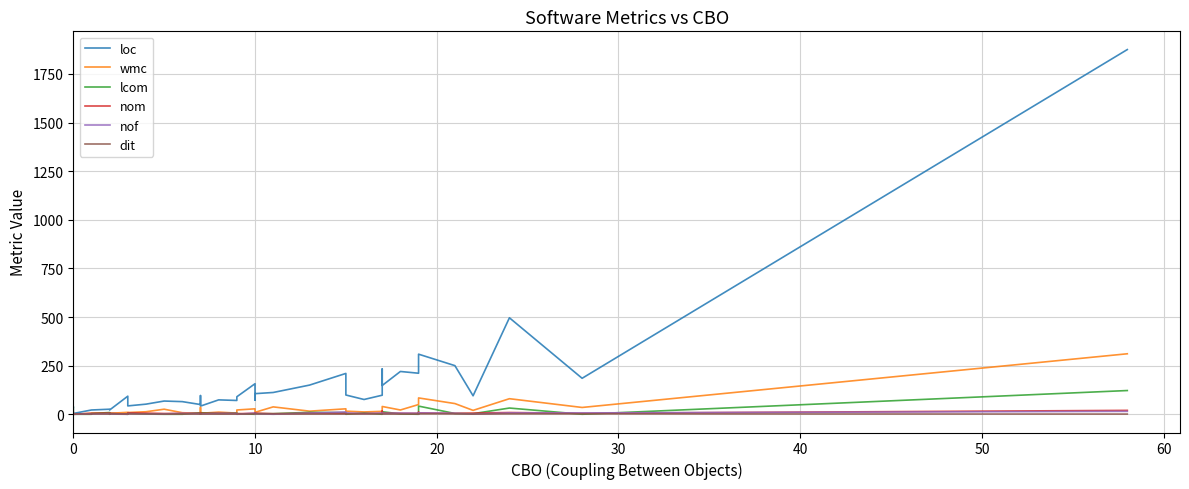

Which series ends up on top after the final intersection of lcom and dit?

lcom